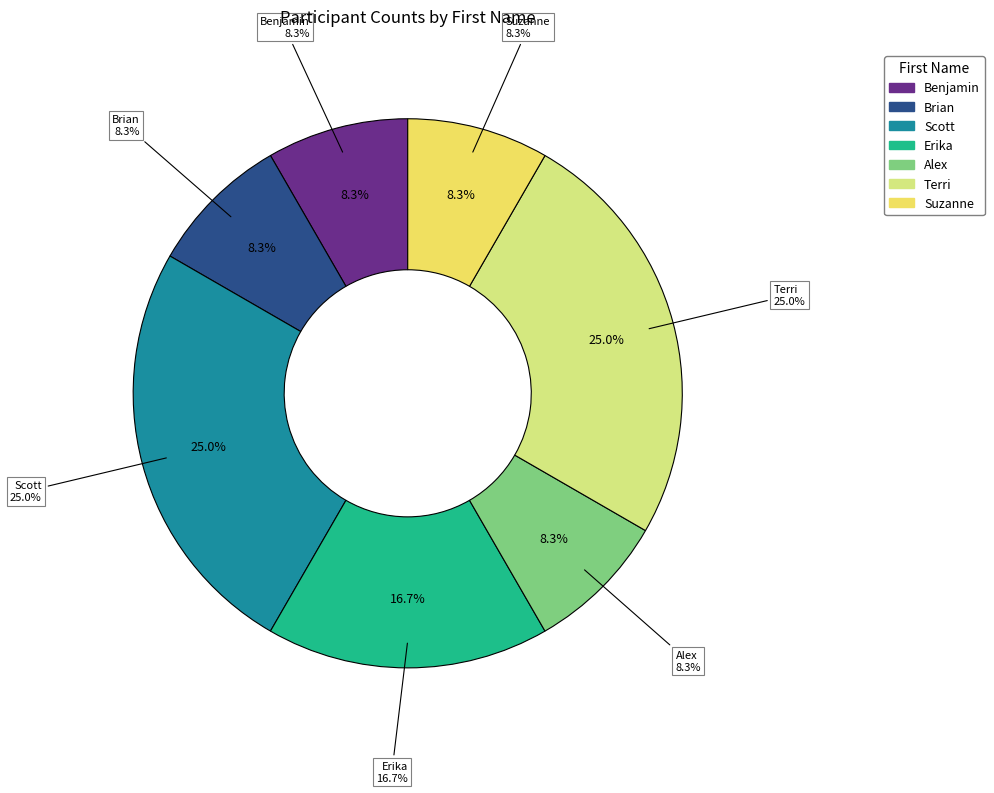

What percentage is the Scott slice, to the nearest percent?

25%